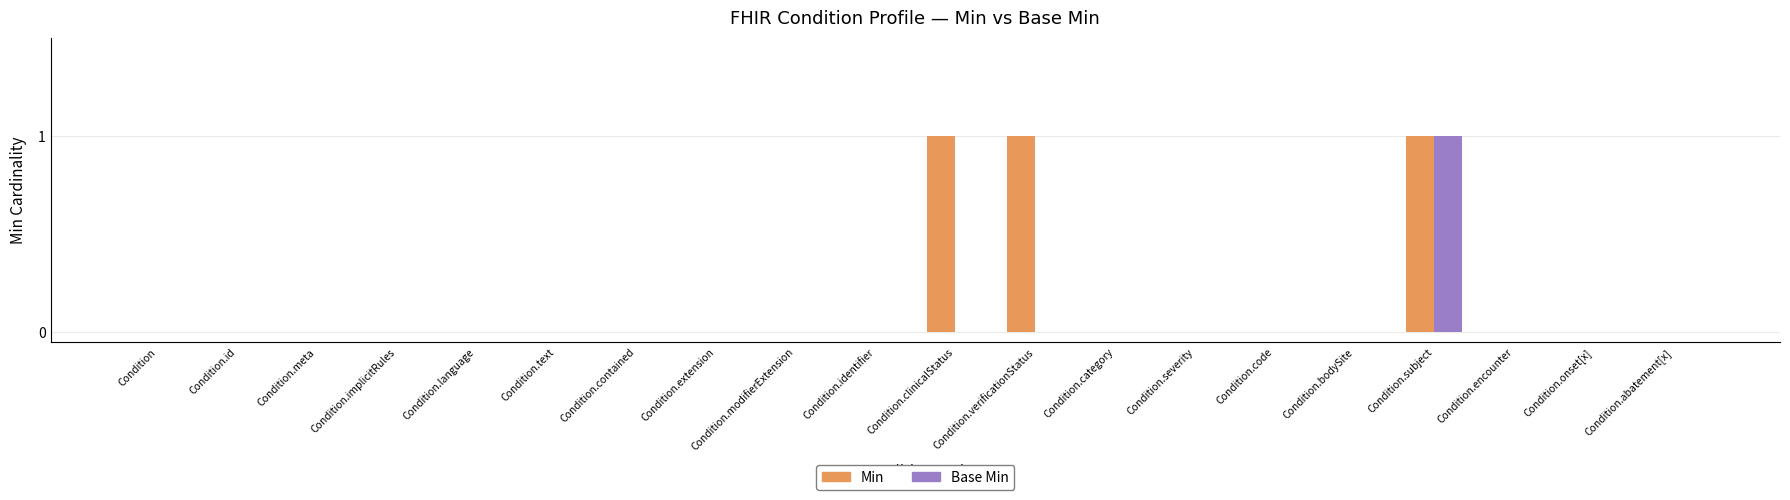

Which series changed the most between Condition.modifierExtension and Condition.verificationStatus?

Min